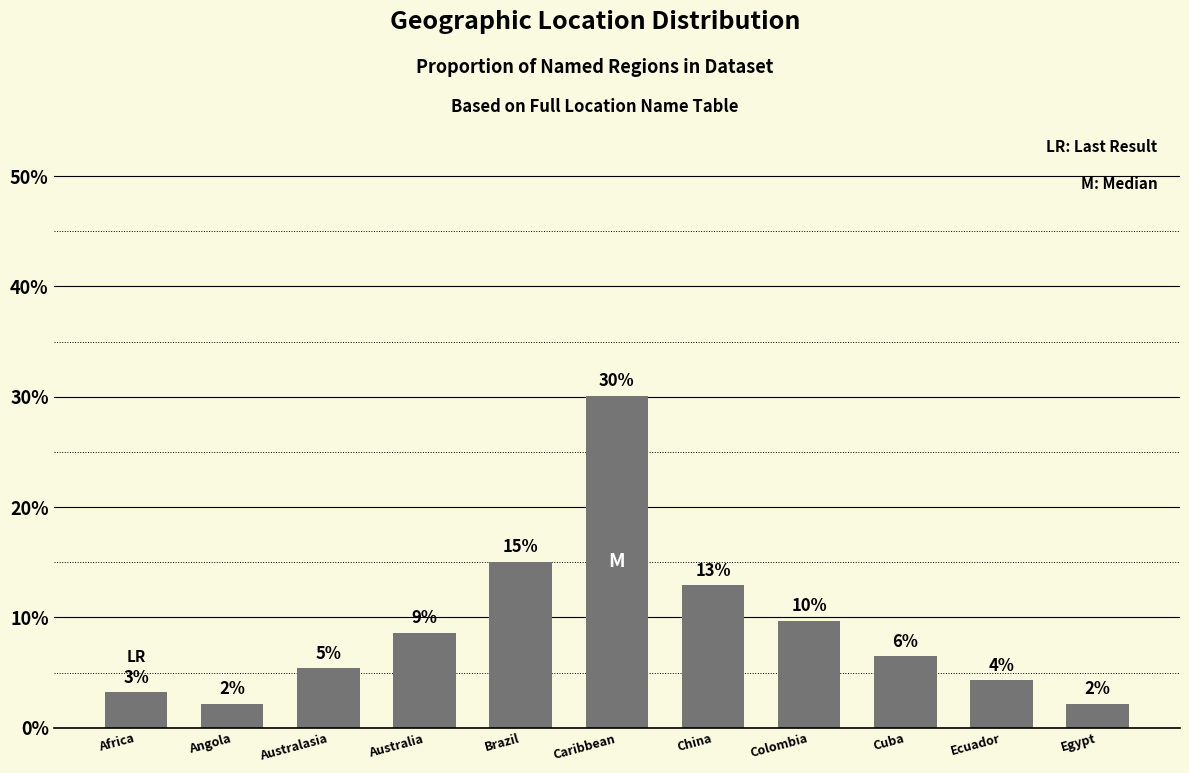

What is the sum of the values at Egypt and Caribbean?

32.3